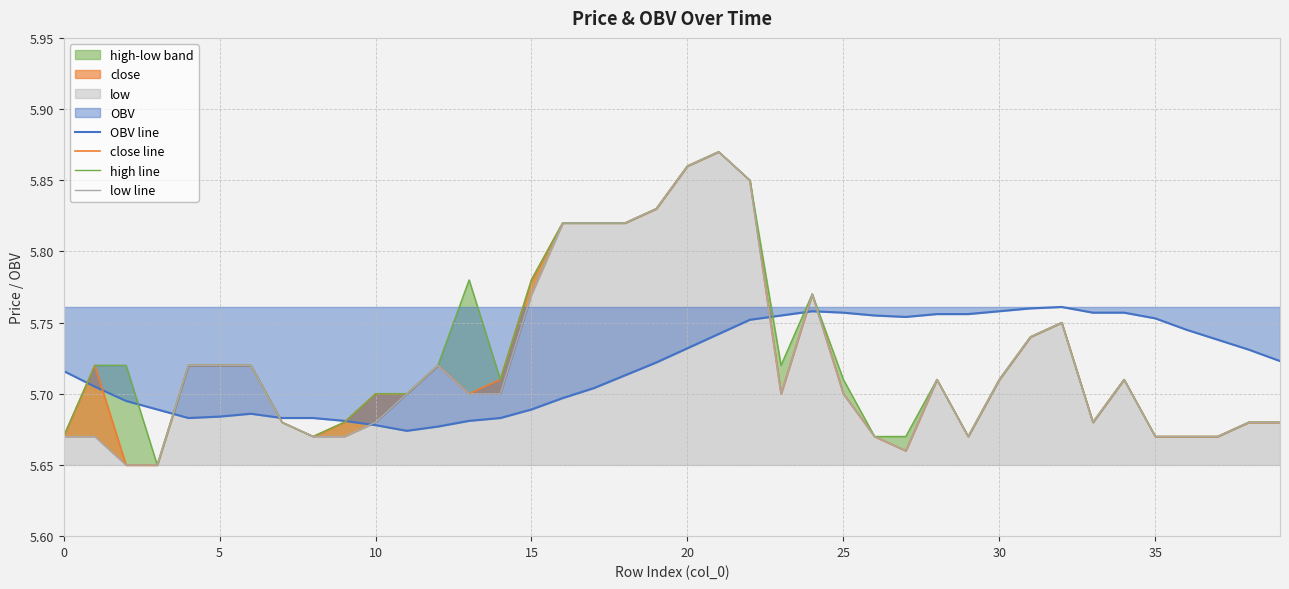

True or false: OBV line has a value of 2.5 at 15.

False